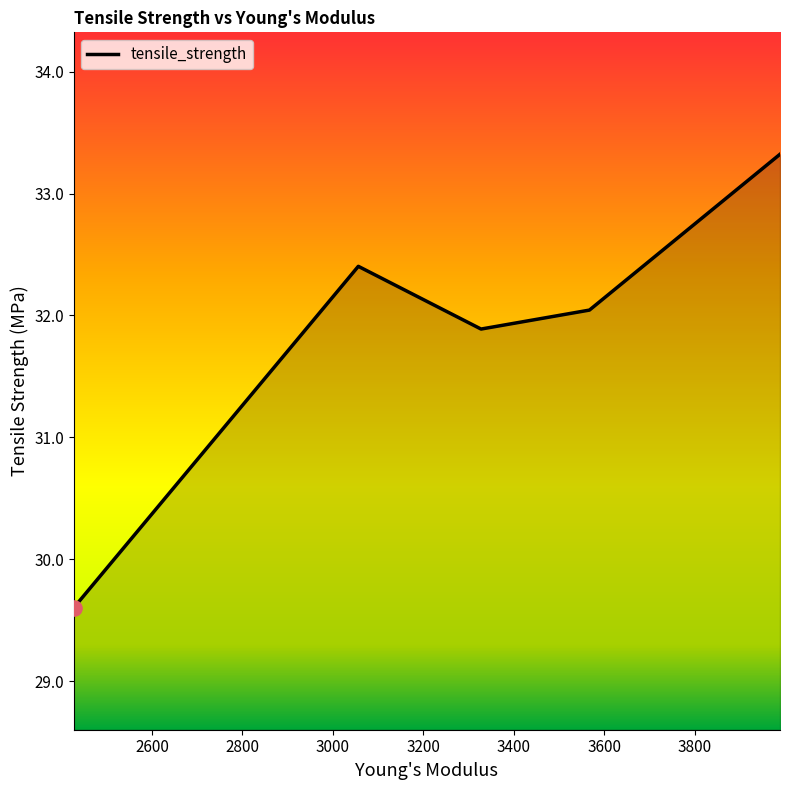

What is the average value?

31.9